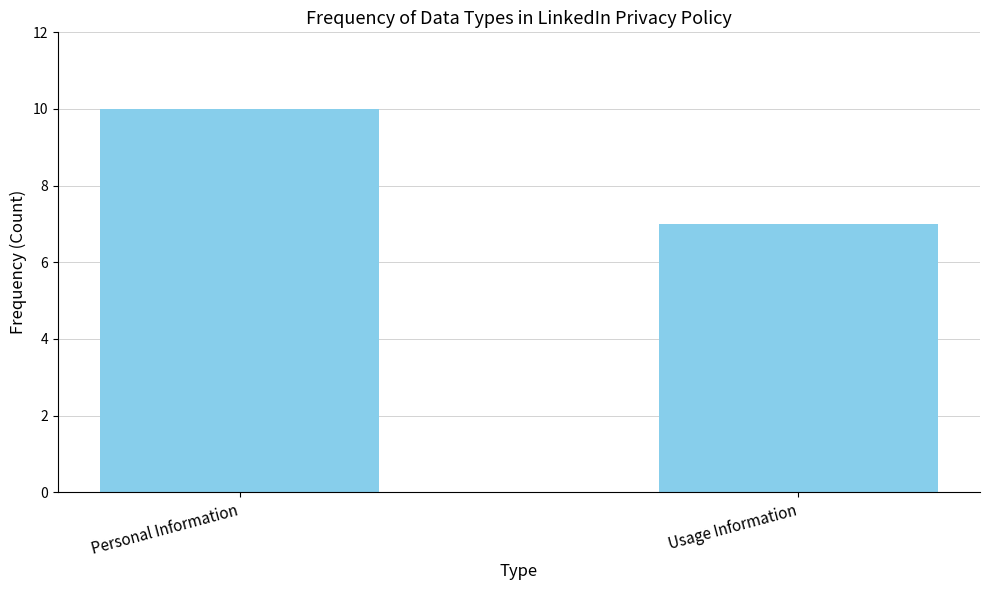

Reading right to left, list all the values displayed in this chart.

7	10